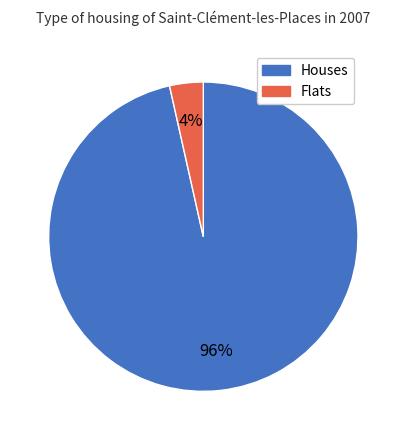

How many segments does this pie chart have?

2